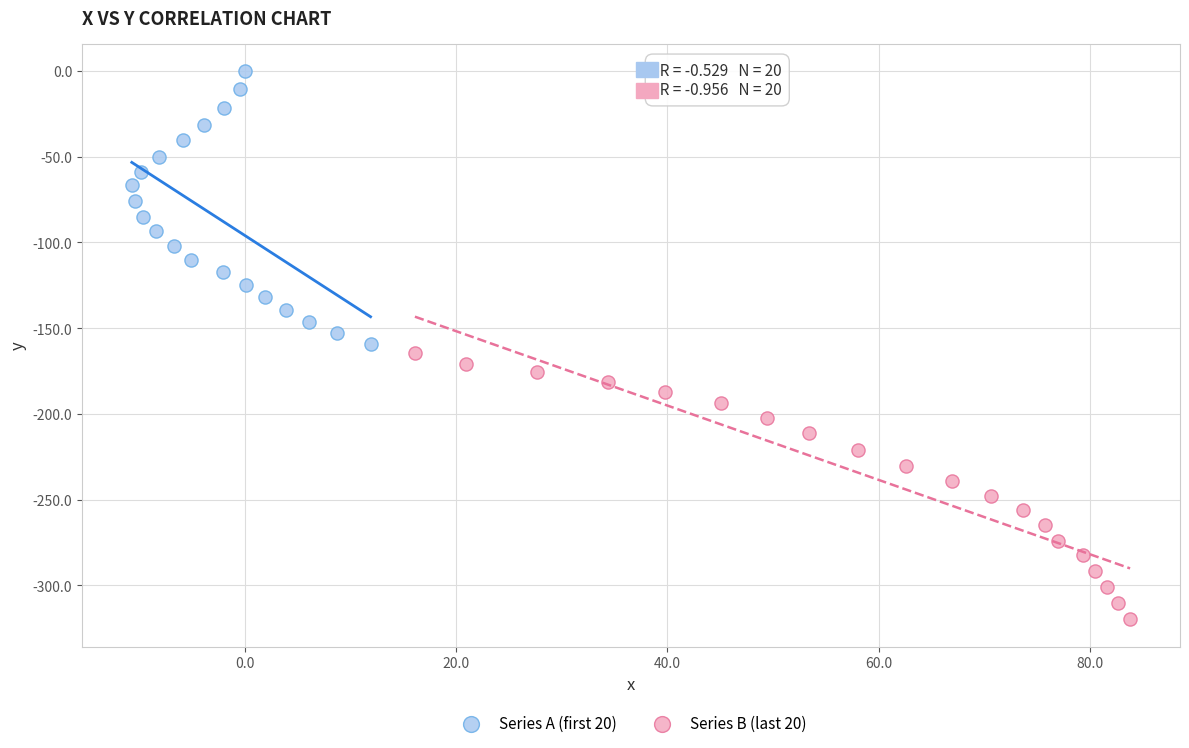

Which series contains the highest Y value?

Series A (first 20)